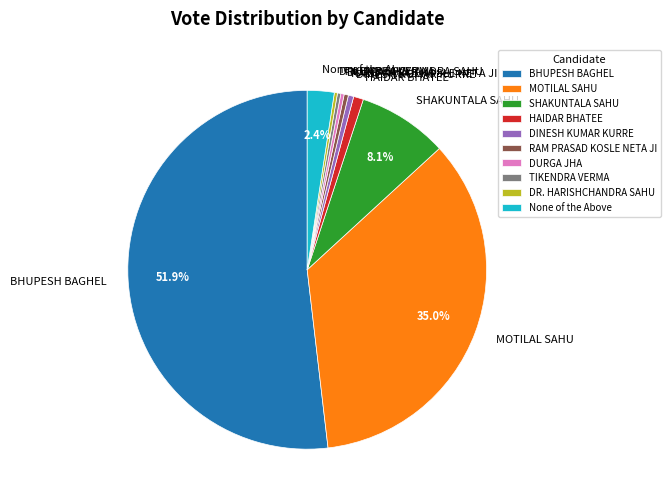

Approximately how many times larger is the value at DINESH KUMAR KURRE compared to DURGA JHA?

1.6